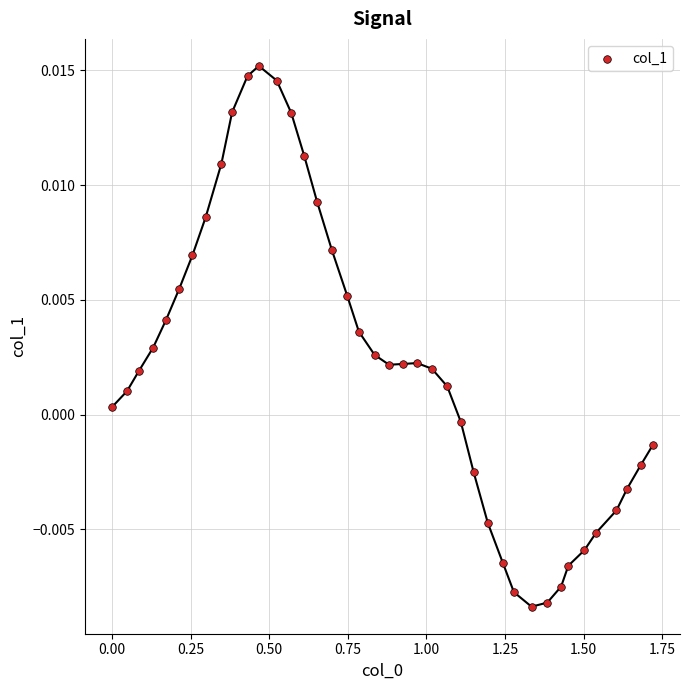

How many points are shown in the scatter plot?

40